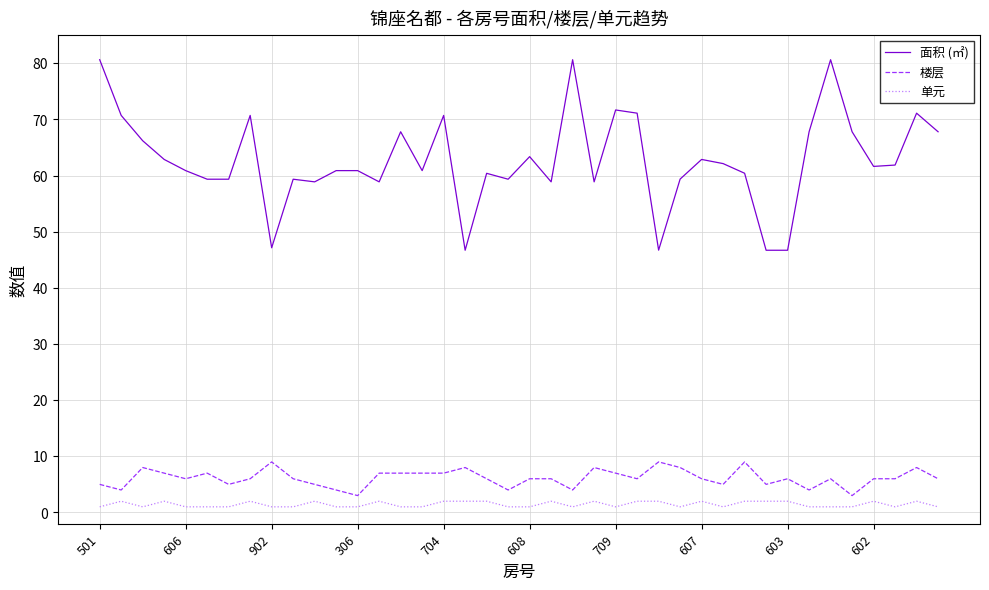

Which series has the largest total across all categories?

面积 (㎡)